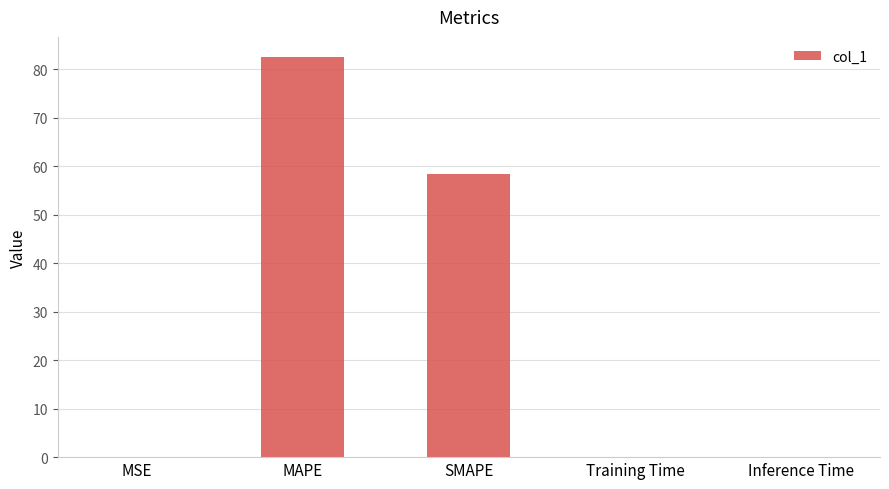

Where is the data nearest to the value 41?

SMAPE